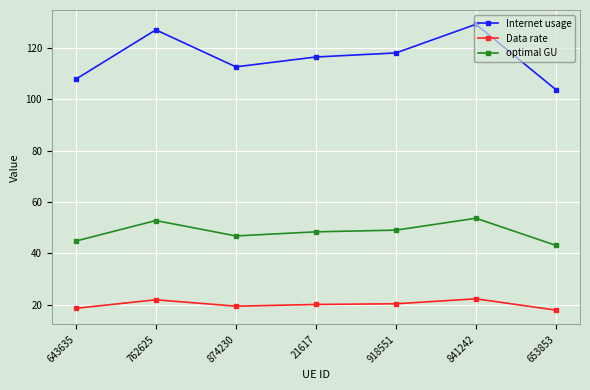

What is the total value across all series at 841242?

205.3